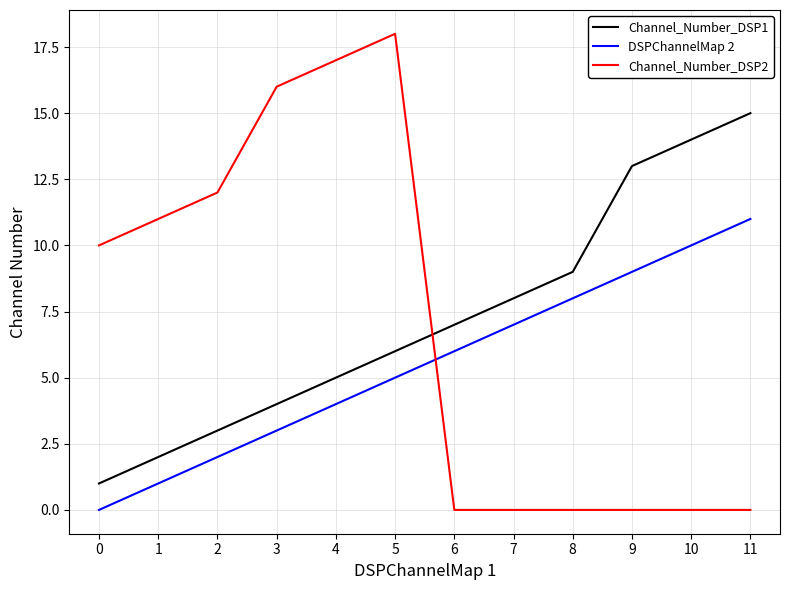

Rank the categories by Channel_Number_DSP1 value from highest to lowest.

11, 10, 9, 8, 7, 6, 5, 4, 3, 2, 1, 0